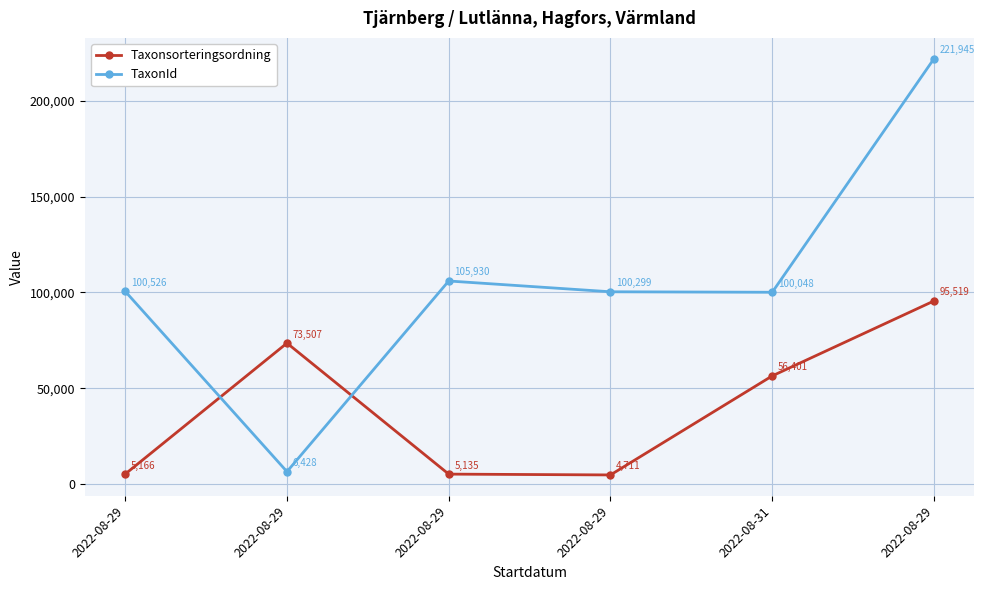

What are all the series names shown in the legend?

Taxonsorteringsordning, TaxonId